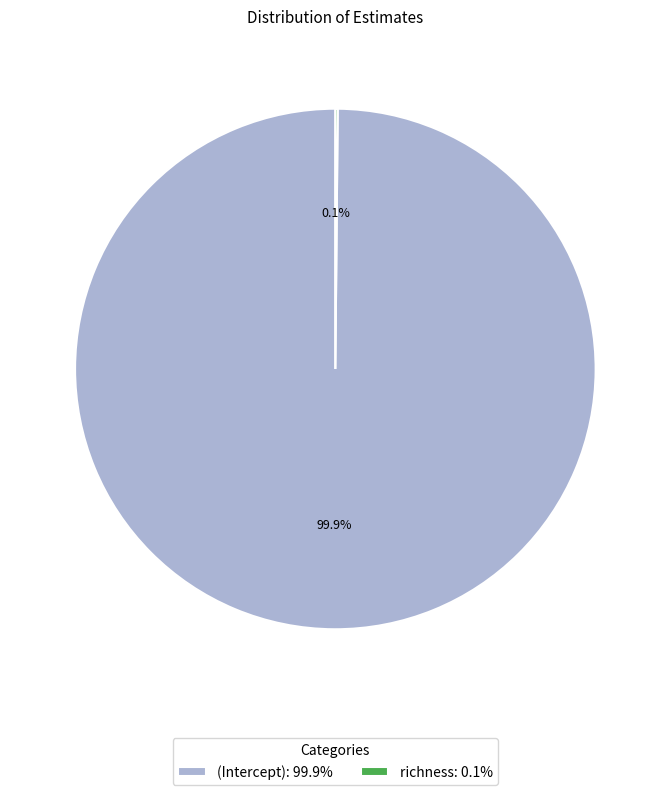

Does any single category account for the majority?

Yes